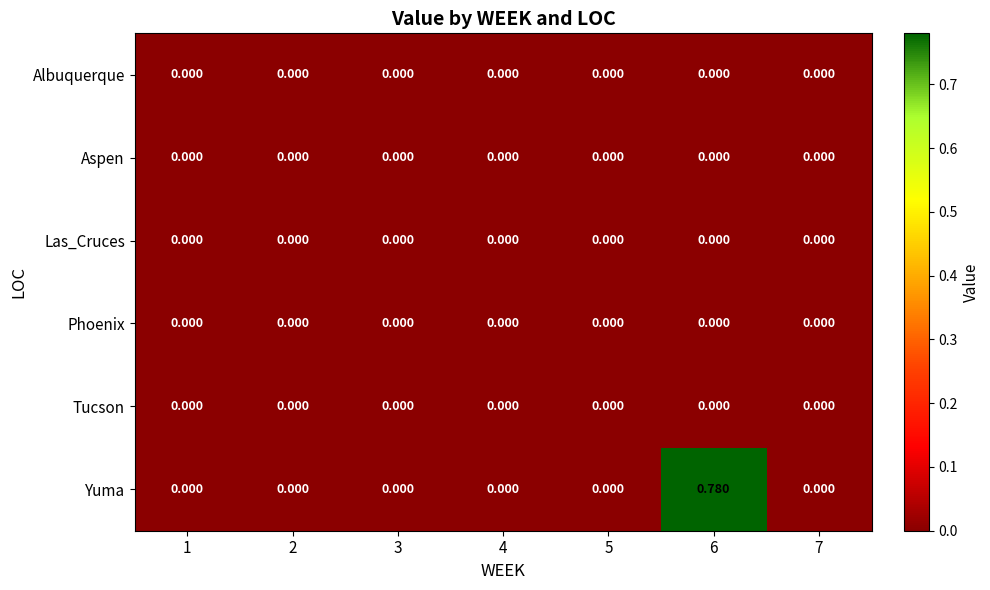

Which label corresponds to the largest value in the chart?

6